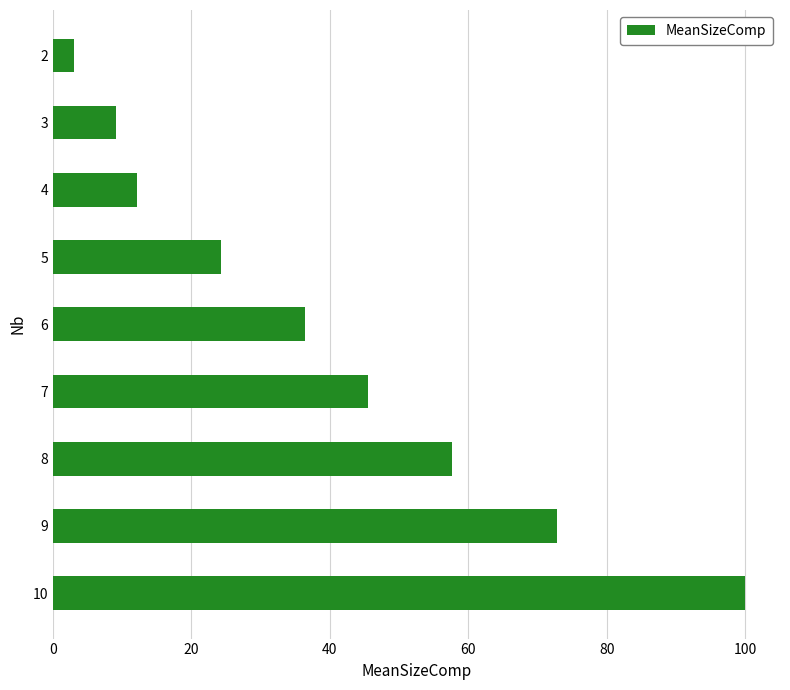

True or false: the data shows 24.2 at 5.

True